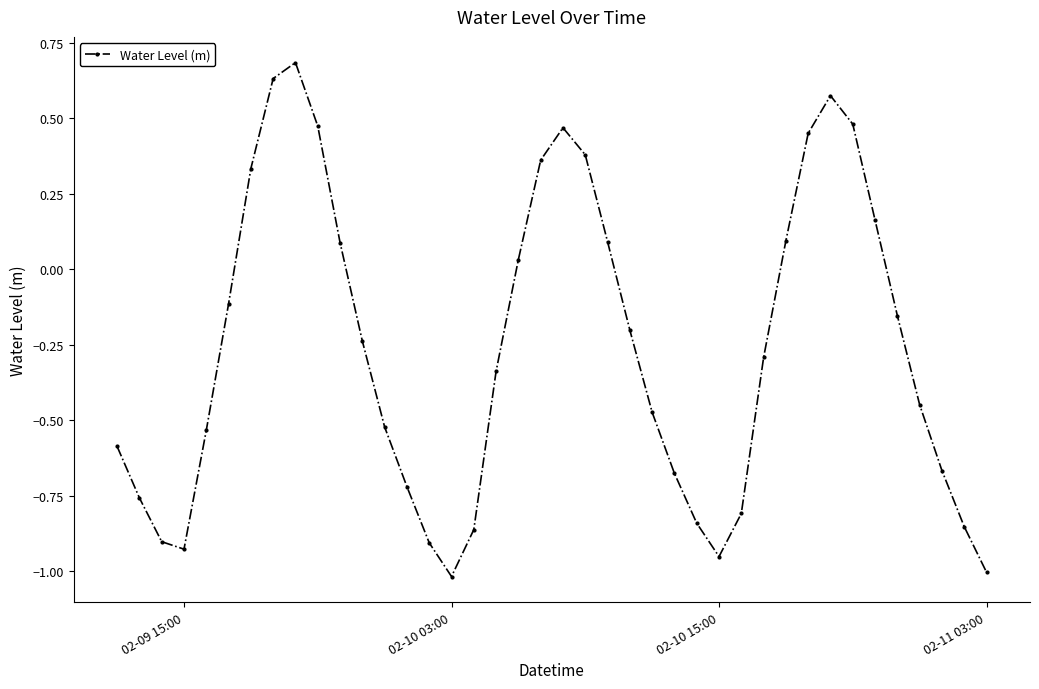

What is the difference between the second highest and second lowest values?

1.6